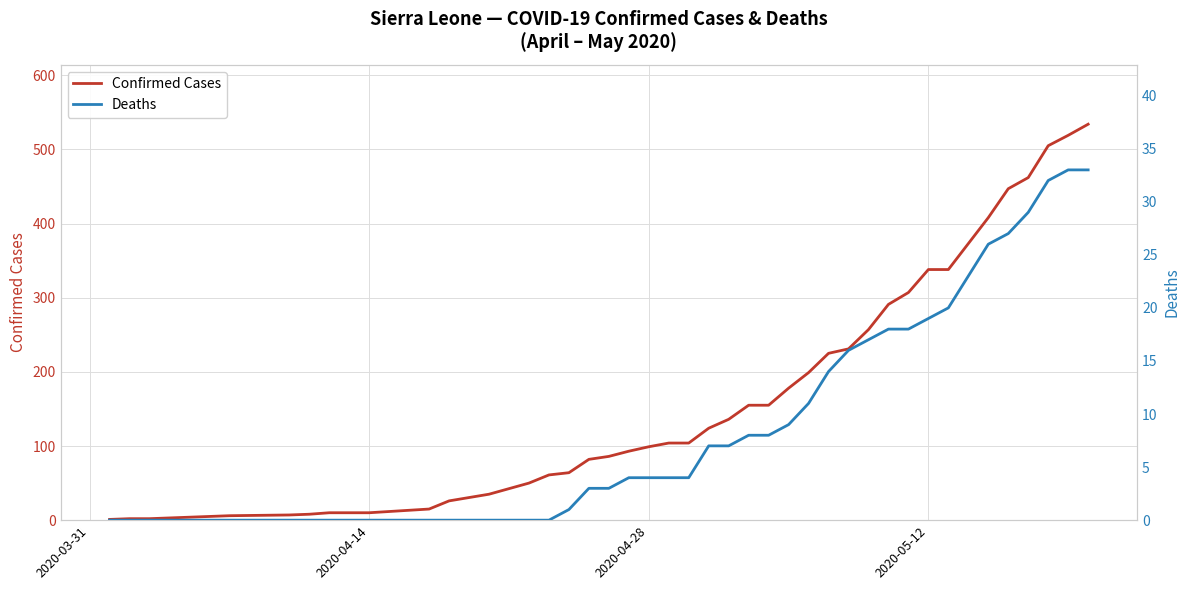

Is this an area chart (filled region under the line)?

No